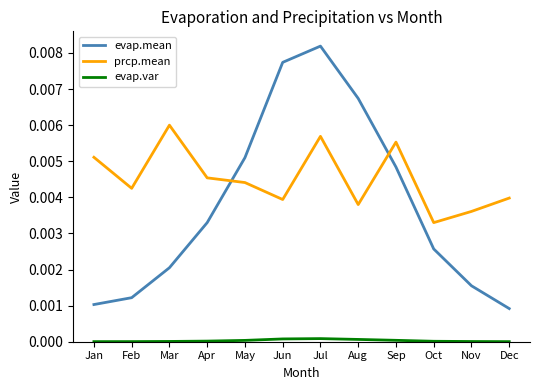

Rank the series at Jul from lowest to highest value.

evap.var, prcp.mean, evap.mean